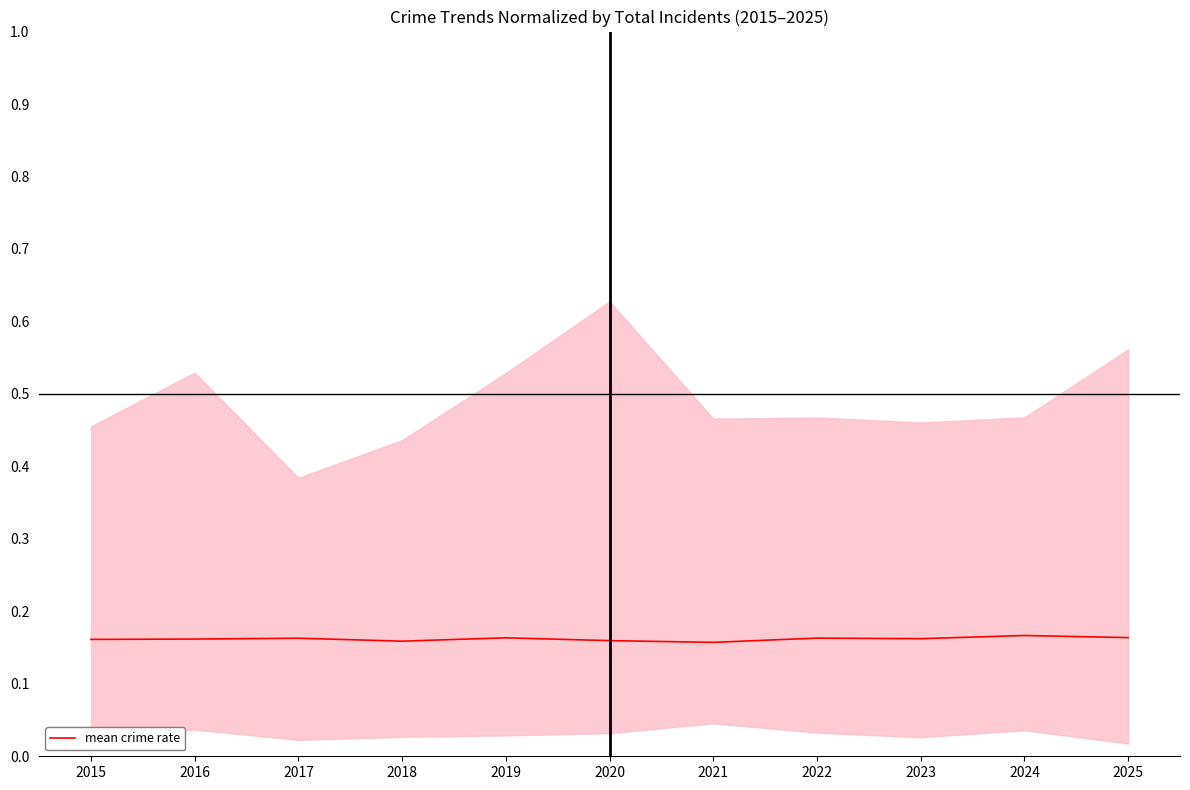

What is the value of the 4th point from the left?

0.2